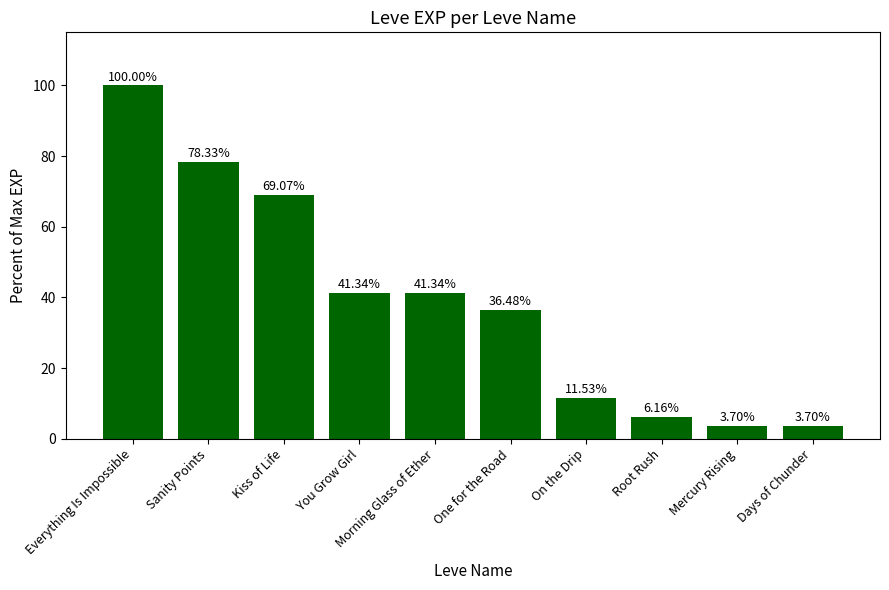

Where does the data first go above 41?

Everything Is Impossible